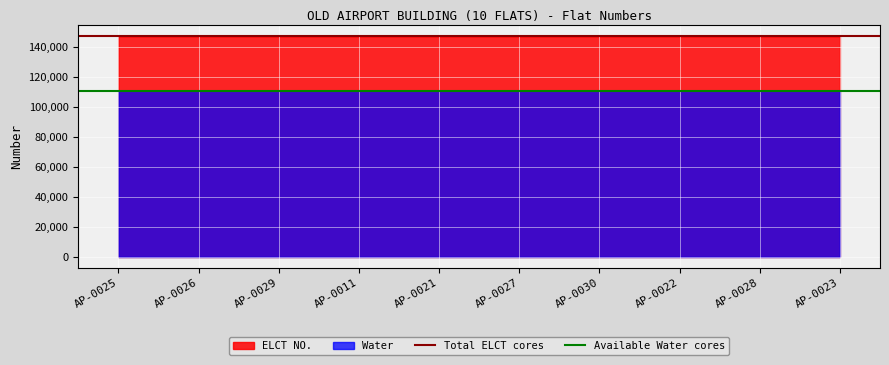

Rank the series at AP-0026 from lowest to highest value.

Water, ELCT NO.